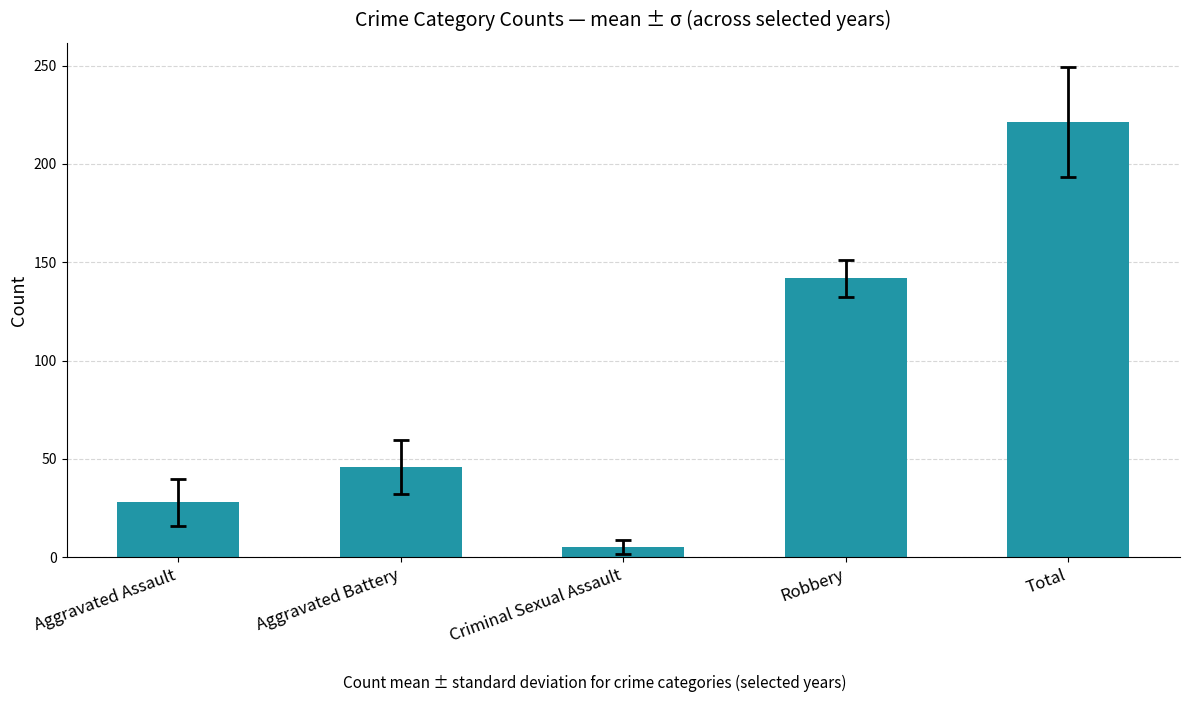

How many bars are there in total?

5